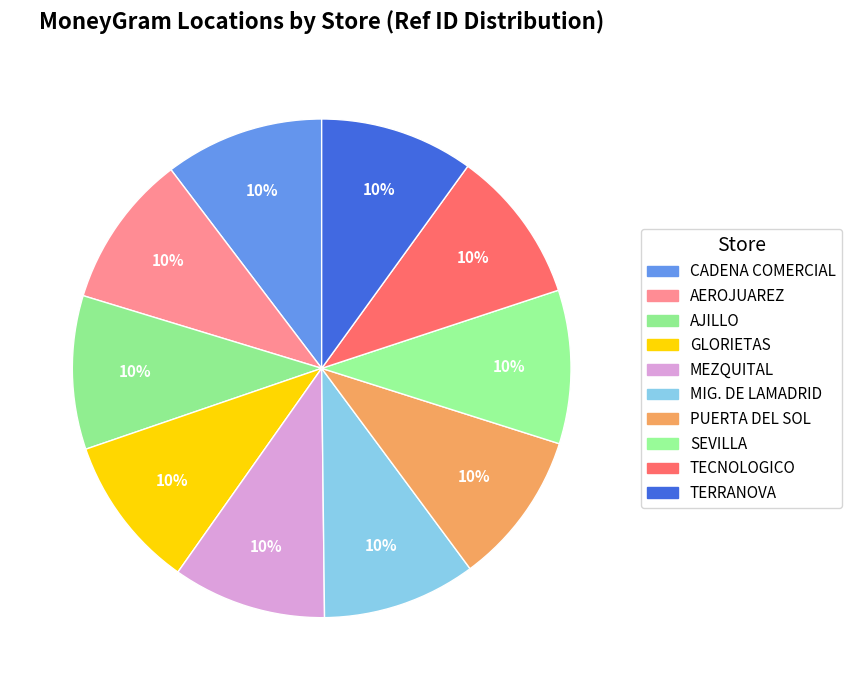

Which category has the biggest portion of the pie?

CADENA COMERCIAL OXXO SA DE CV - #10CHI5